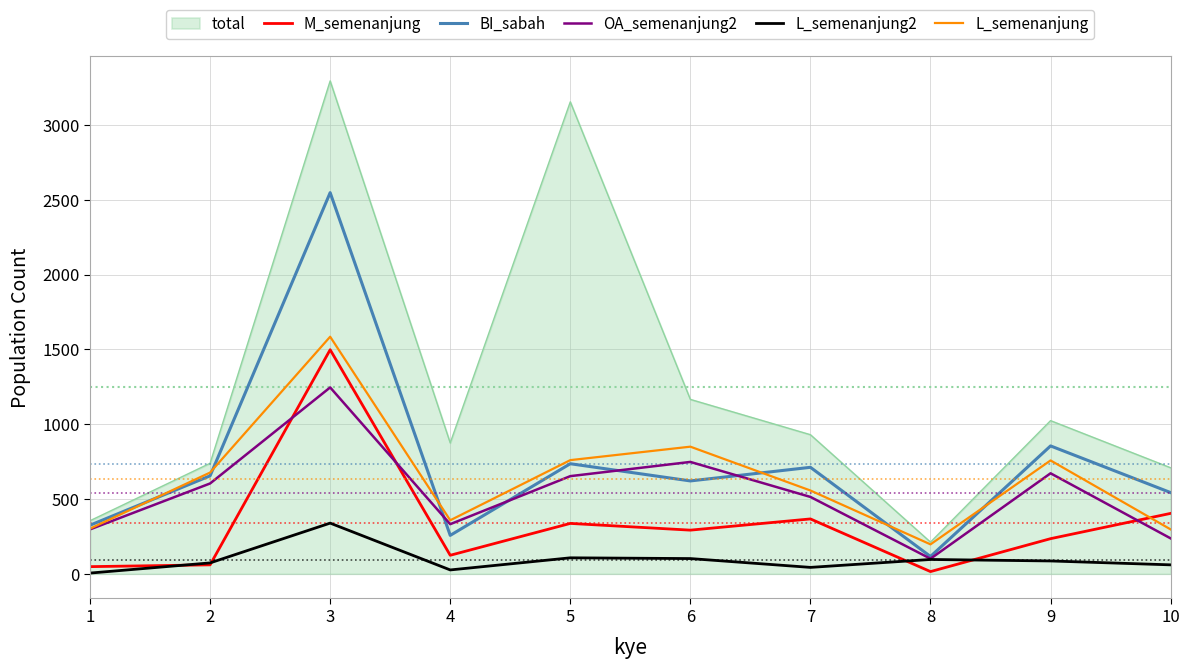

What is the highest value of the L_semenanjung series?

1585